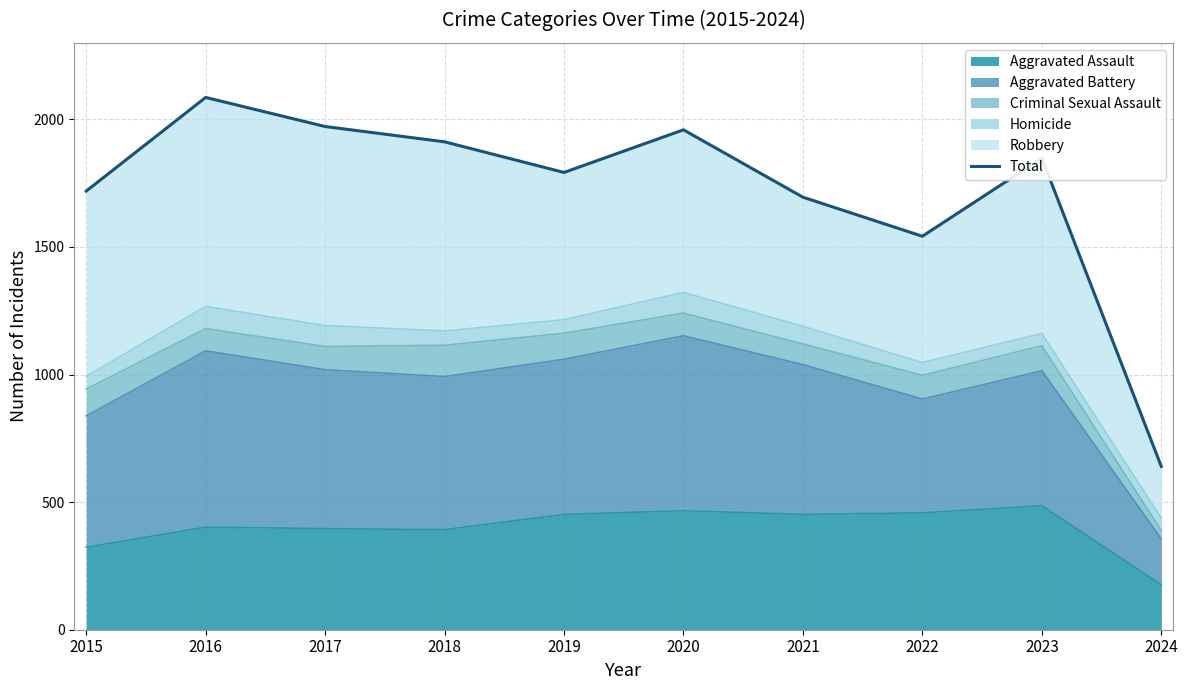

Reading right to left, transcribe all the data shown in this chart.

2024=640	2023=1848	2022=1542	2021=1695	2020=1959	2019=1792	2018=1912	2017=1972	2016=2086	2015=1719